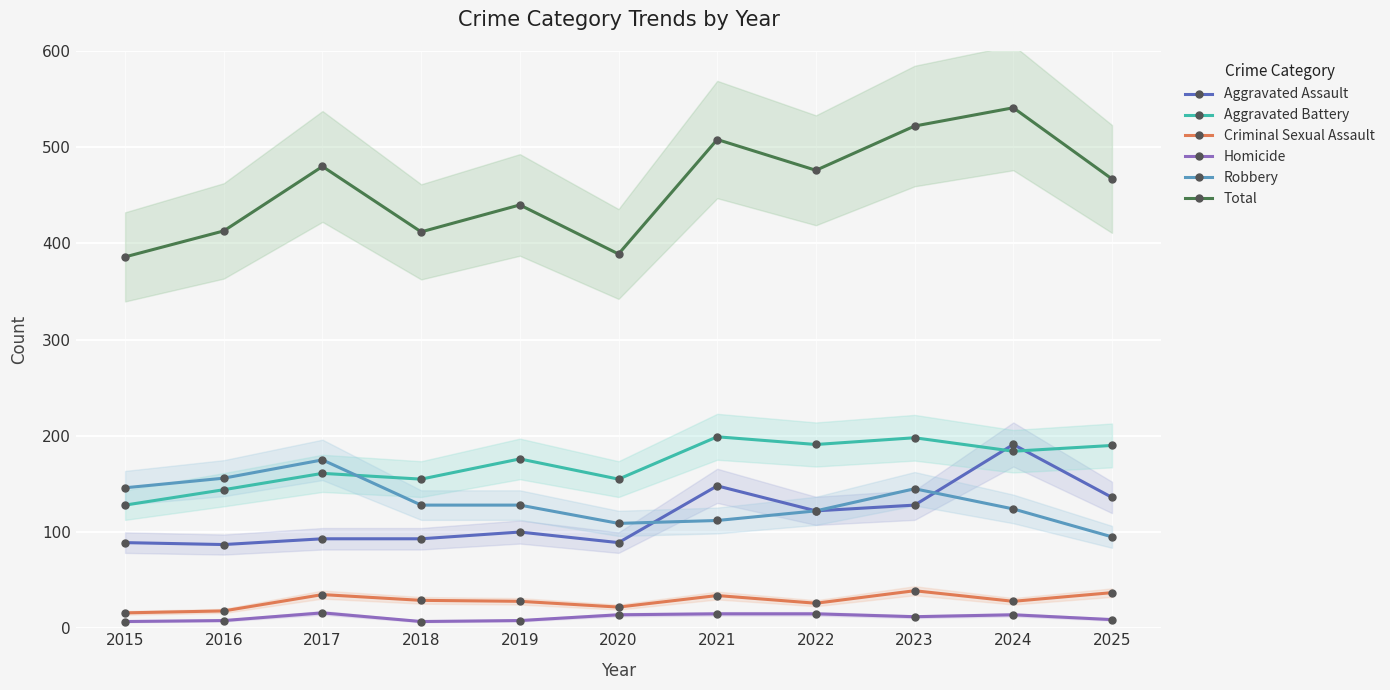

List the labels in order of Aggravated Battery value, smallest first.

2015, 2016, 2018, 2020, 2017, 2019, 2024, 2025, 2022, 2023, 2021